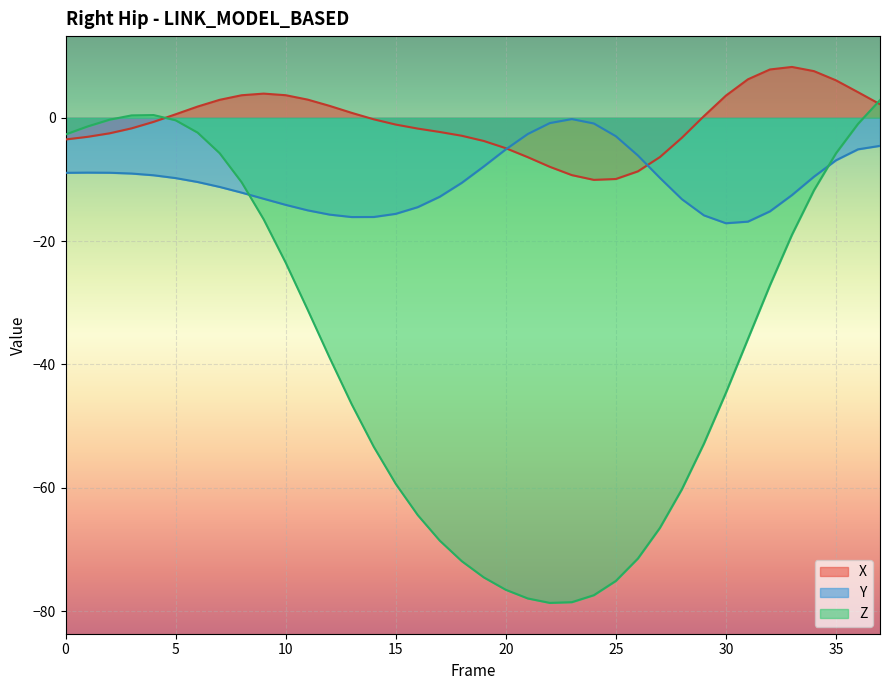

Reading left to right, what are all the values shown in this chart?

X: -3.5	-3.1	-2.5	-1.7	-0.7	0.6	1.8	2.9	3.7	3.9	3.7	2.9	1.9	0.8	-0.2	-1.1	-1.7	-2.3	-2.9	-3.8	-4.9	-6.4	-7.9	-9.3	-10.1	-9.9	-8.7	-6.4	-3.2	0.3	3.6	6.2	7.8	8.2	7.6	6.1	4.2	2.2
Y: -8.9	-8.9	-8.9	-9.0	-9.3	-9.8	-10.4	-11.2	-12.1	-13.1	-14.1	-15.0	-15.7	-16.1	-16.1	-15.6	-14.5	-12.8	-10.5	-7.9	-5.1	-2.6	-0.9	-0.2	-0.9	-3.0	-6.1	-9.7	-13.2	-15.8	-17.1	-16.8	-15.2	-12.5	-9.6	-6.9	-5.1	-4.6
Z: -2.7	-1.4	-0.3	0.4	0.4	-0.4	-2.4	-5.7	-10.5	-16.5	-23.5	-31.1	-38.9	-46.5	-53.3	-59.4	-64.4	-68.6	-71.9	-74.5	-76.6	-78.0	-78.7	-78.6	-77.4	-75.1	-71.5	-66.5	-60.3	-52.9	-44.6	-35.9	-27.2	-19.0	-11.8	-5.8	-1.0	2.9